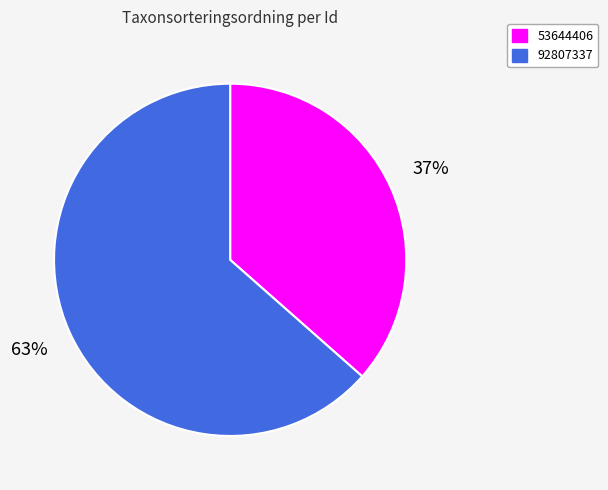

How many slices are in this pie chart?

2